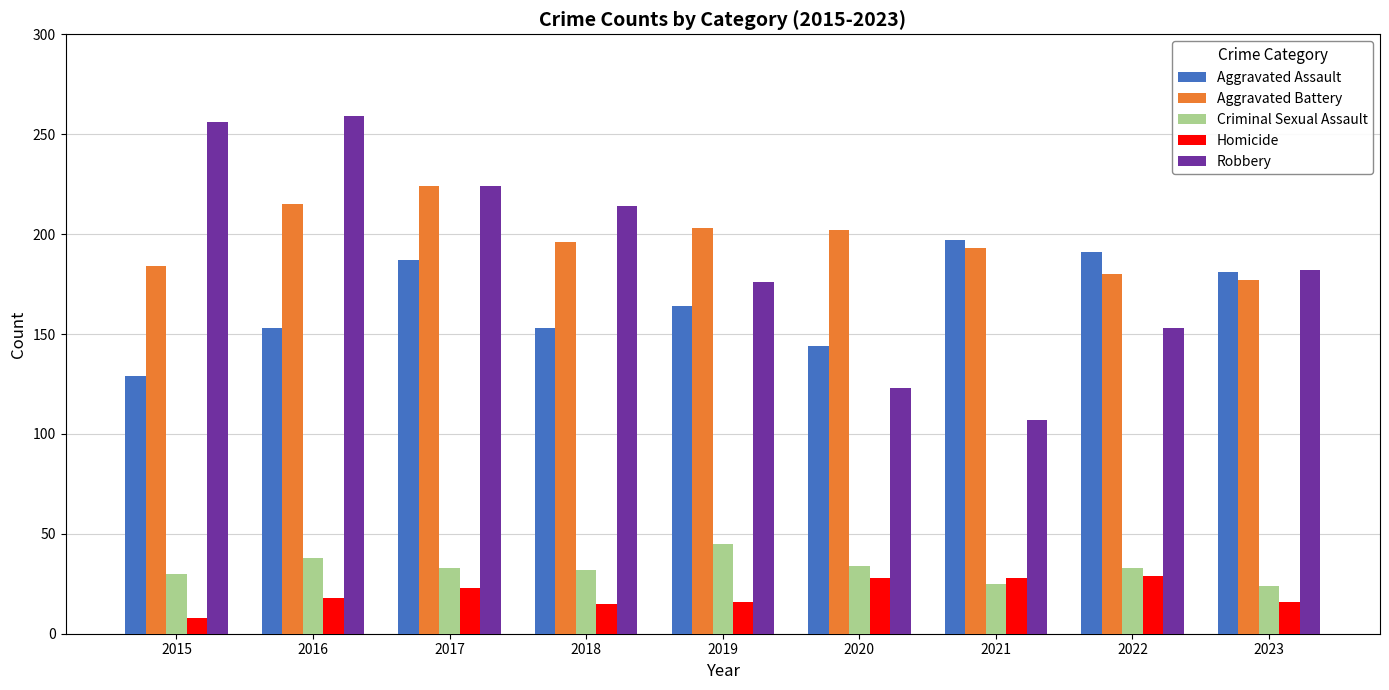

At 2016, list the series in order from smallest to largest.

Homicide, Criminal Sexual Assault, Aggravated Assault, Aggravated Battery, Robbery